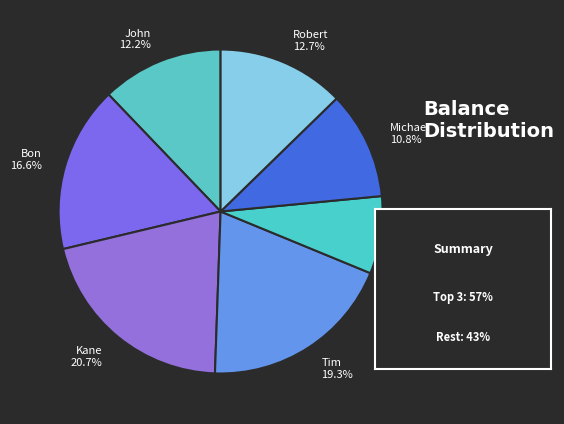

To the nearest percent, what is the difference between the largest and smallest slice percentages?

13%